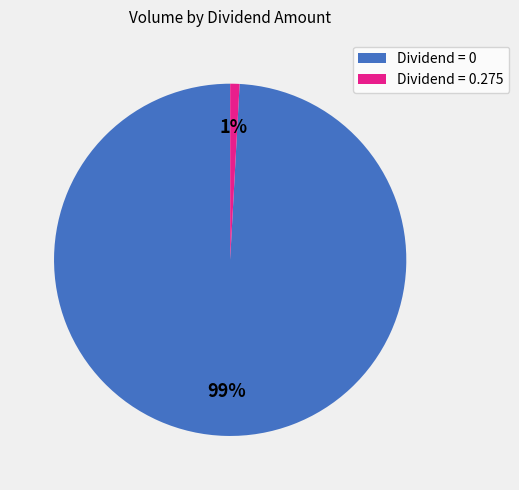

To the nearest percent, what is the difference between the largest and smallest slice percentages?

98%